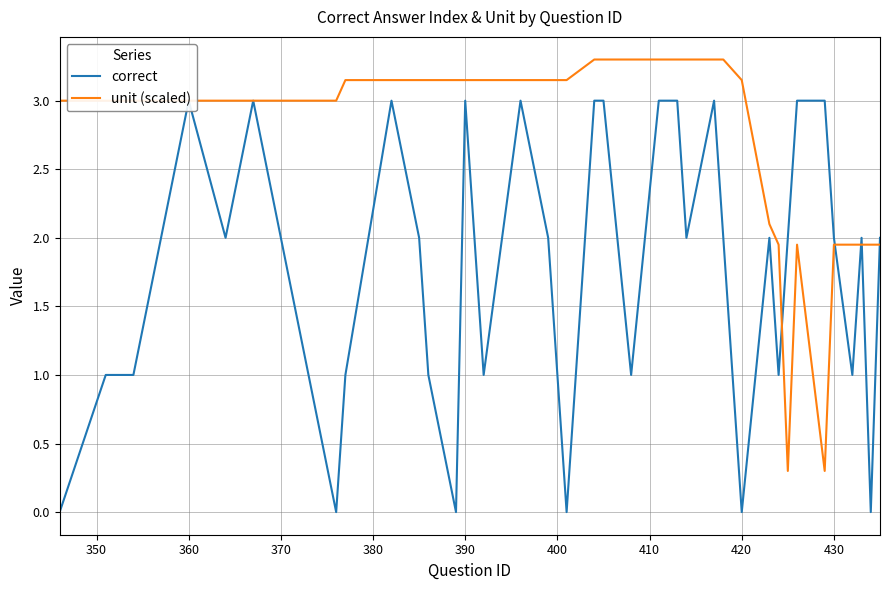

What is the average value of the correct series?

1.8